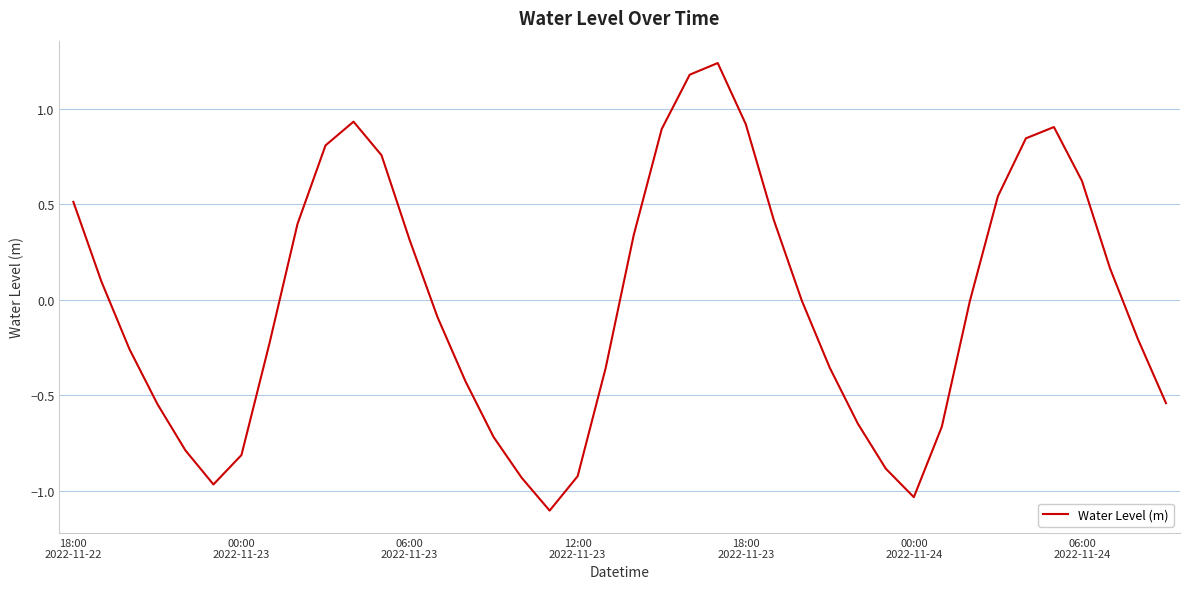

What is the minimum value shown in the chart?

-1.1